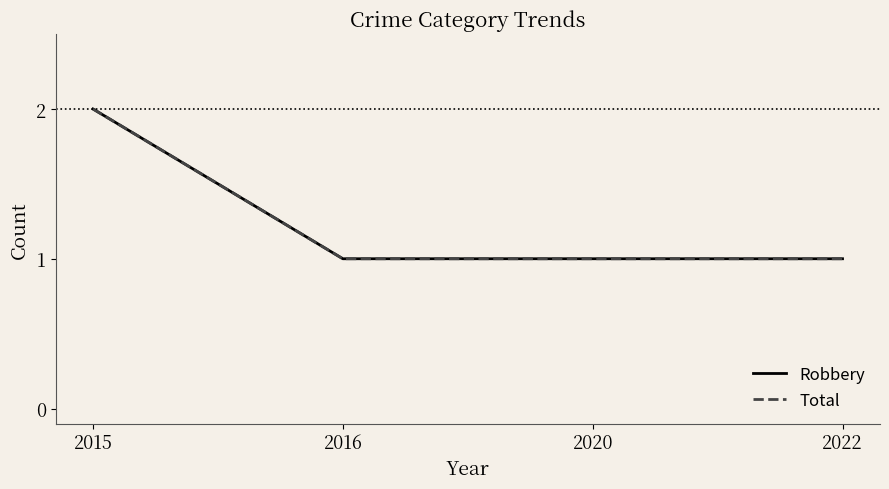

Is this an area chart (filled region under the line)?

No